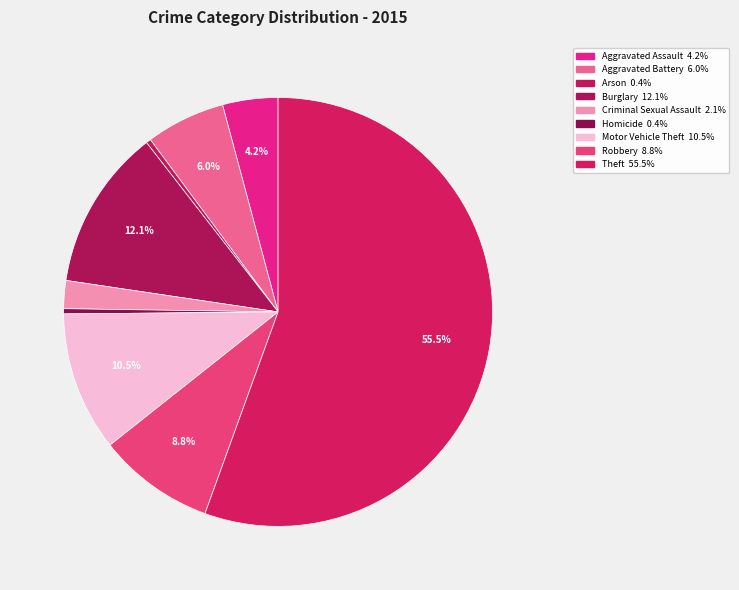

How many segments does this pie chart have?

9